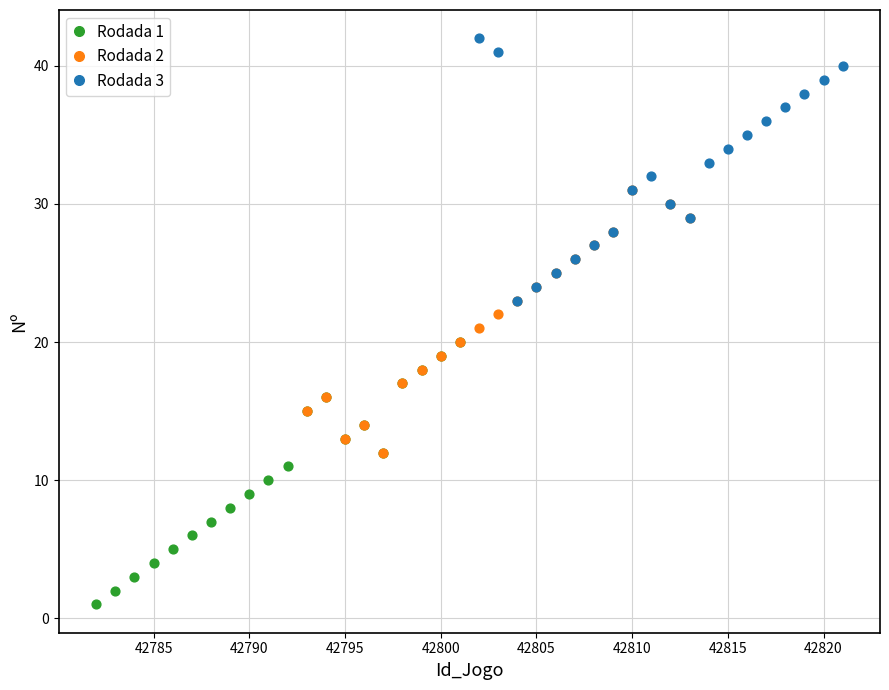

Which series reaches the minimum Y coordinate?

Rodada 1